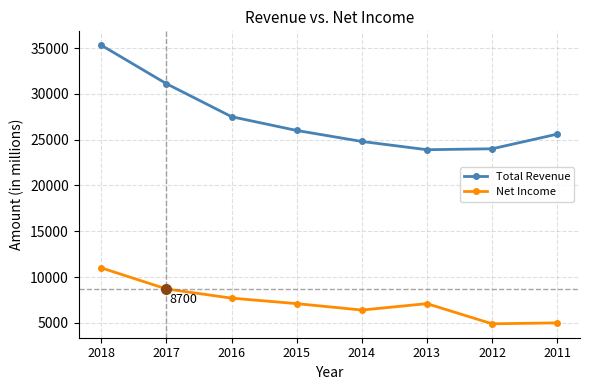

What is the smallest value displayed?

4900